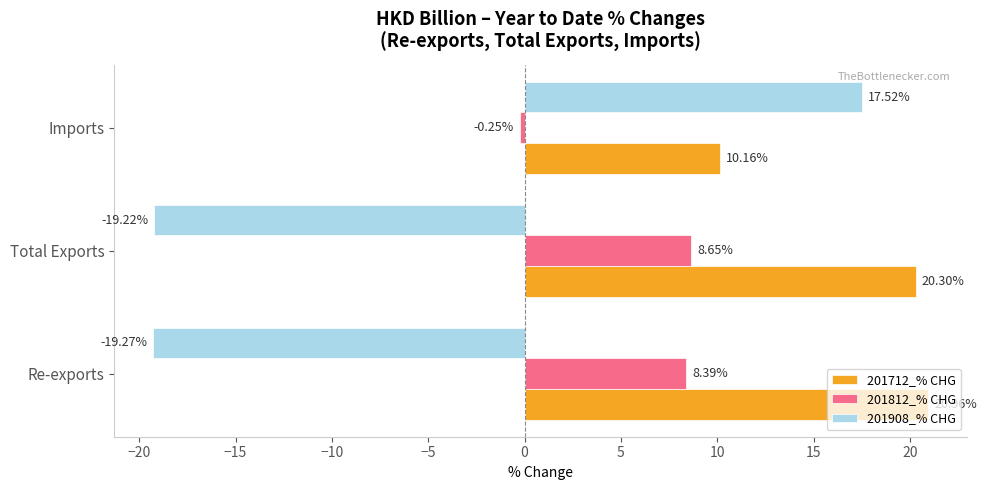

Where is 201908_% CHG nearest to the value 0?

Imports